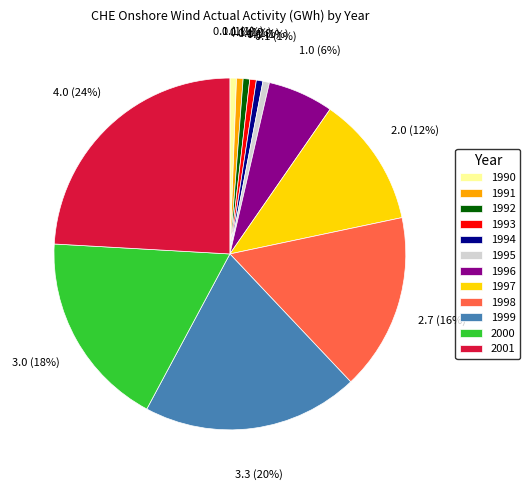

How many segments does this pie chart have?

12